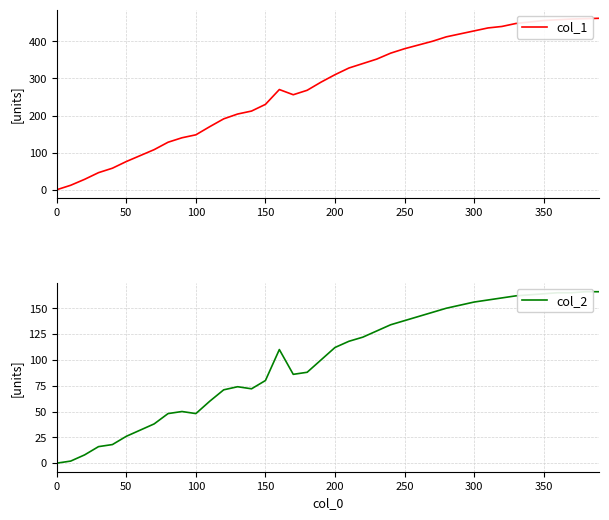

True or false: col_1 has a value of 230 at 150.

True